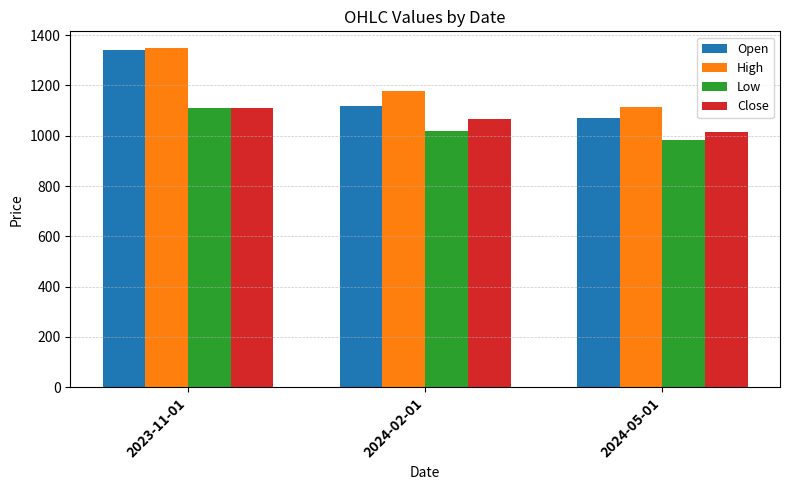

What is the label of the 1st bar from the right?

2024-05-01